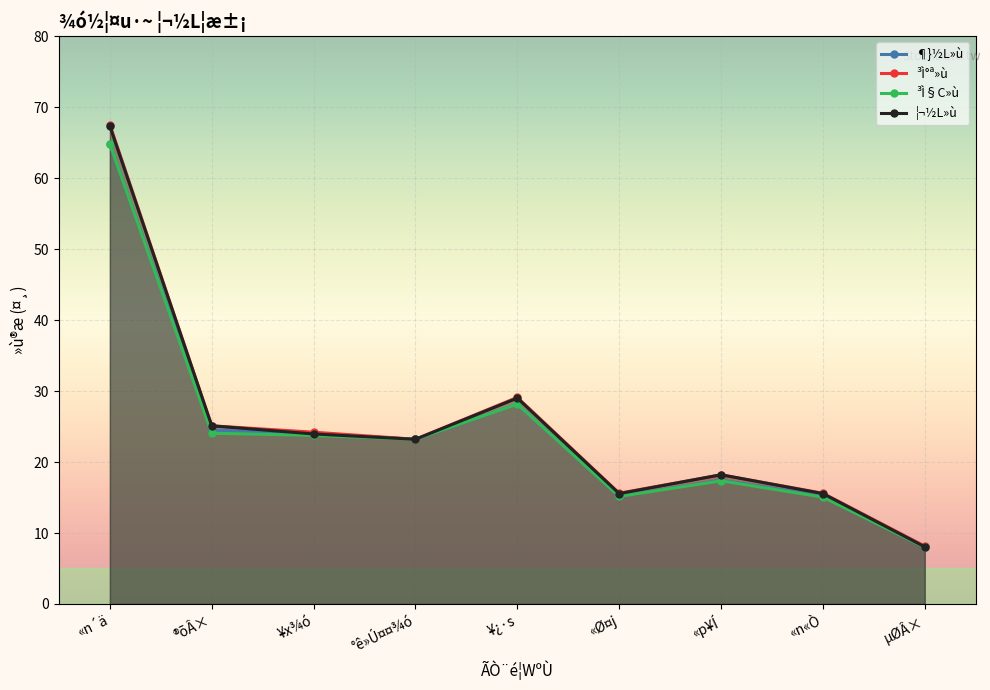

What is the lowest value of the ¶}½L»ù series?

8.0